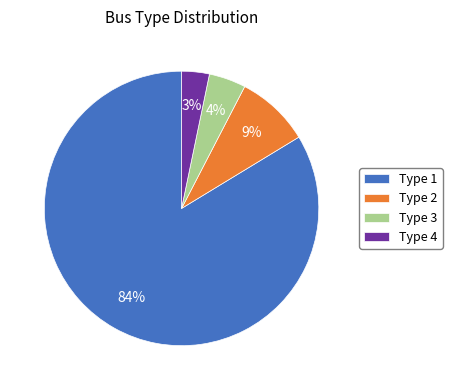

Which has a higher value, Type 4 or Type 1?

Type 1